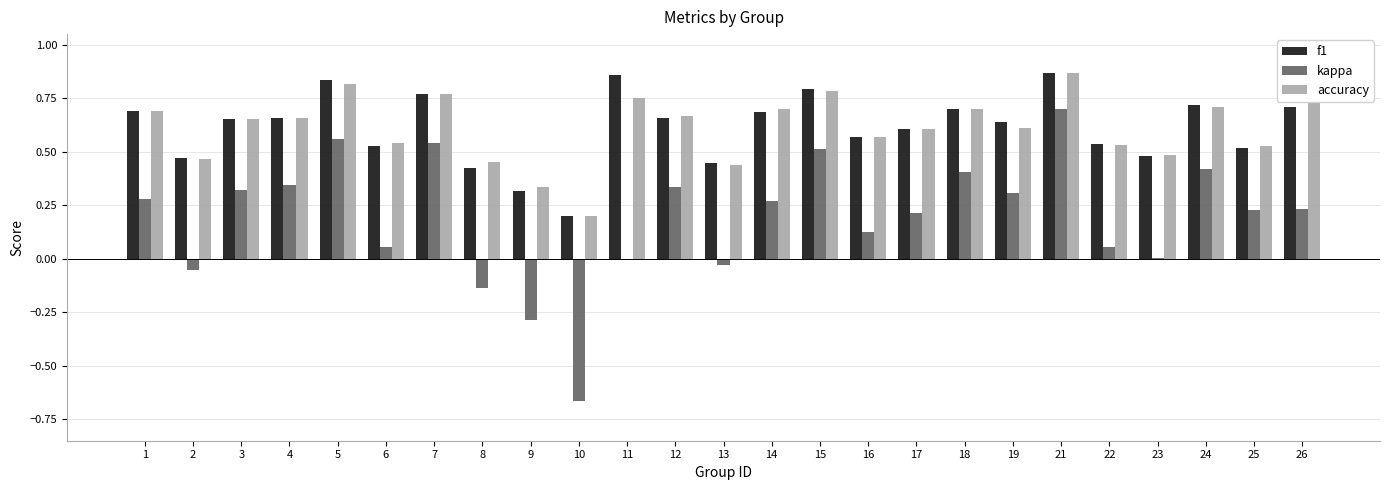

The value of accuracy at 13 is 0.7. True or false?

False